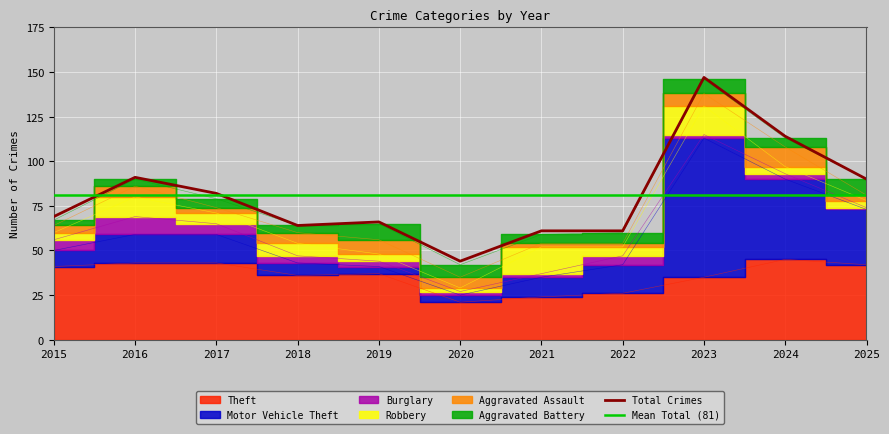

At how many categories does at least one series exceed 58?

1